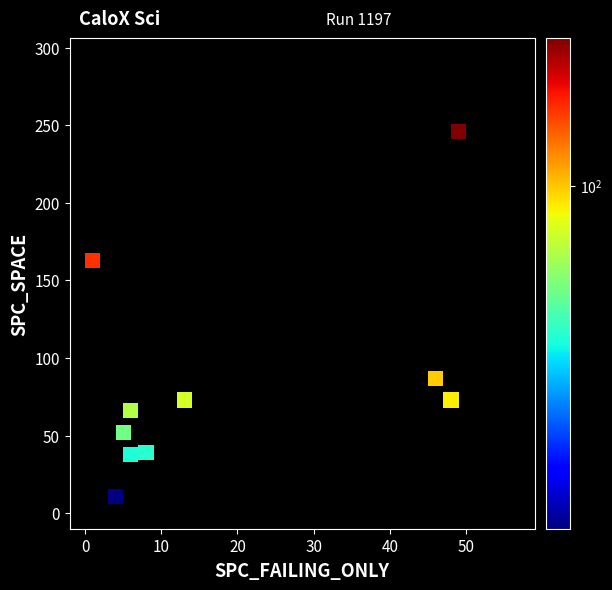

What Y value in the scatter plot is closest to 128?

163